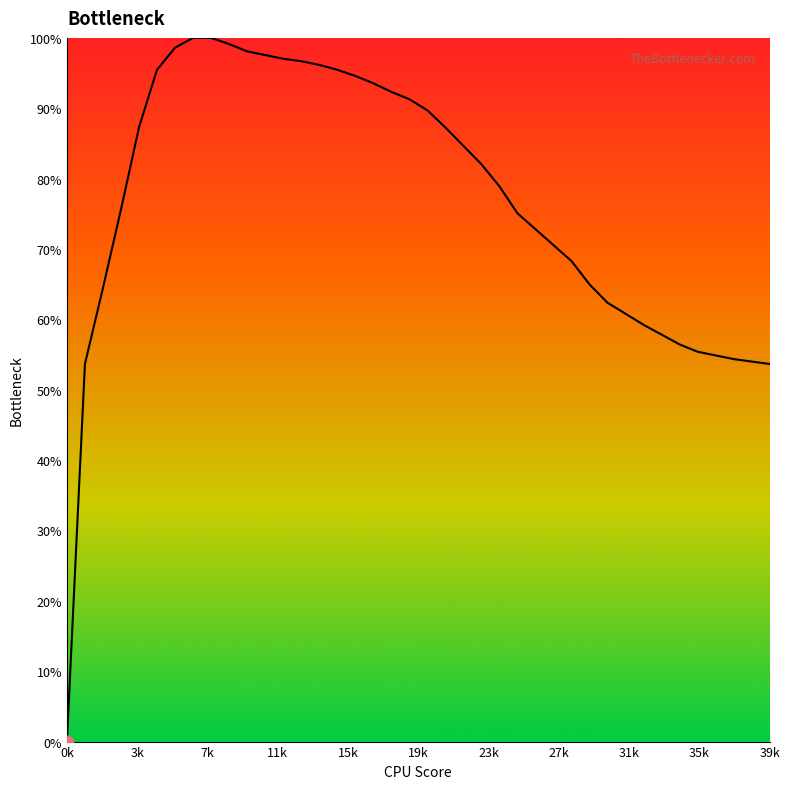

What is the difference between the maximum and minimum values?

100.0